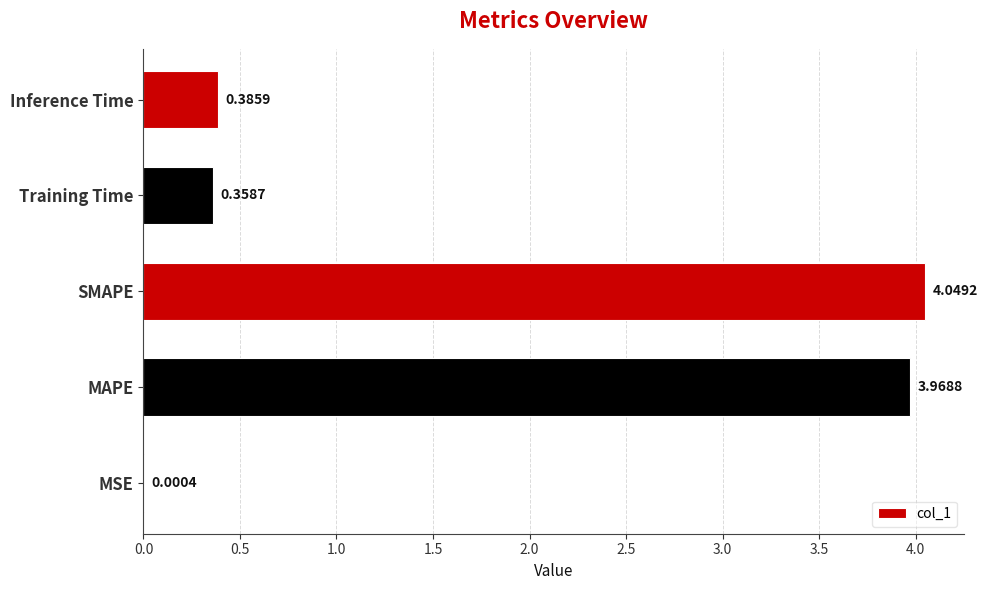

Which category has the highest value across all series?

SMAPE